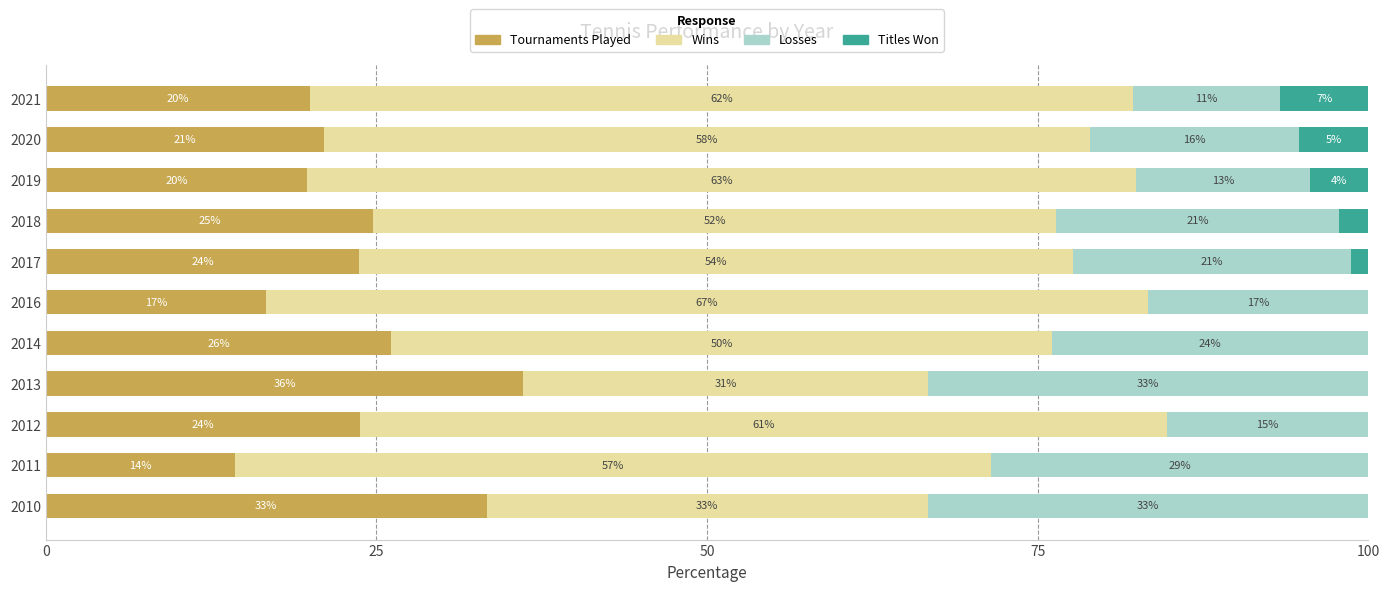

What are all the series names shown in the legend?

Tournaments Played, Wins, Losses, Titles Won